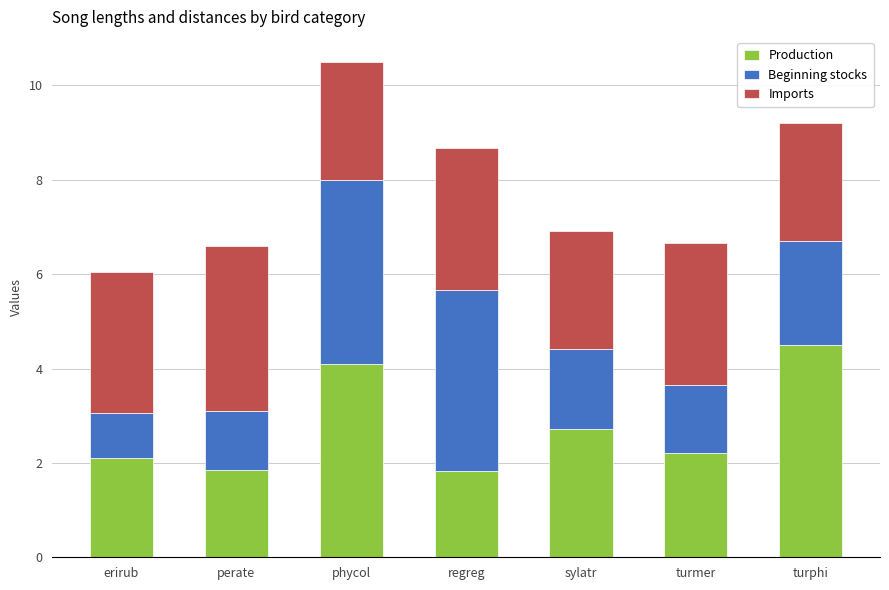

Does the chart contain stacked bars?

Yes